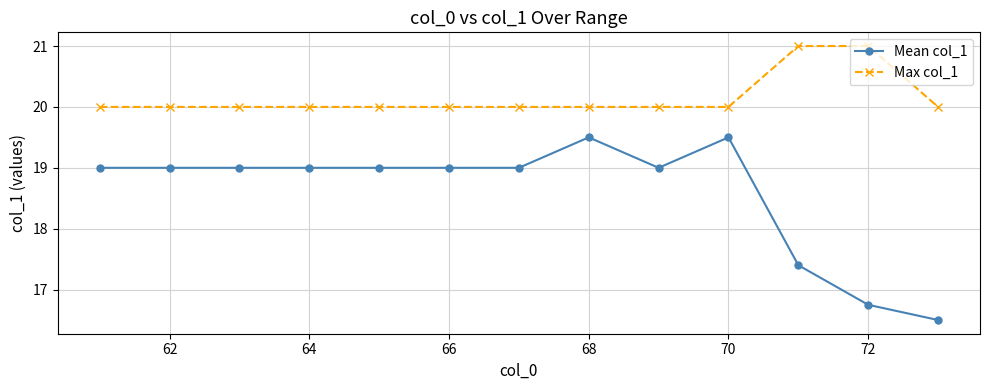

What is the sum of all Mean col_1 values?

241.7